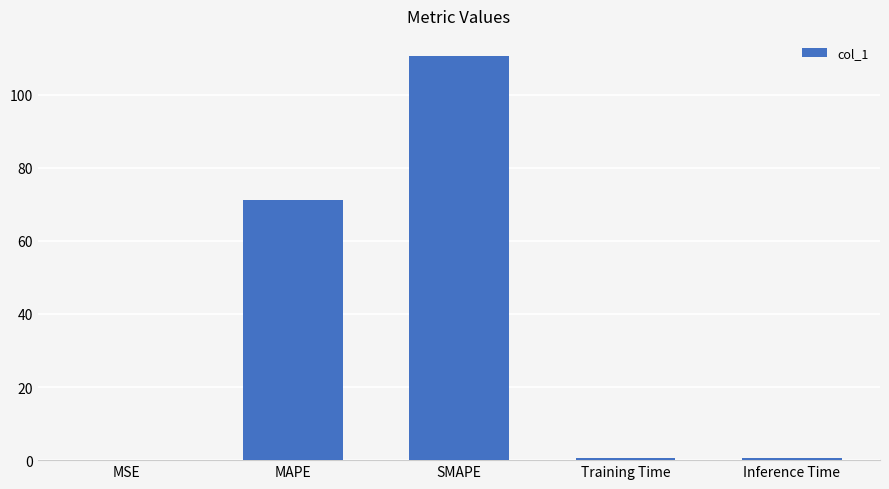

Which label corresponds to the largest value in the chart?

SMAPE